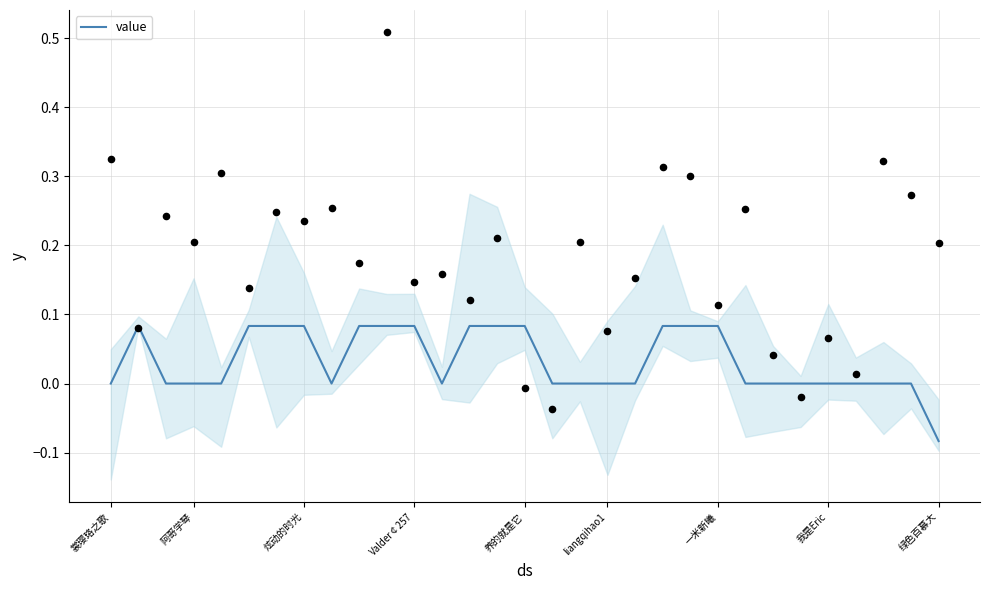

Which category has the lowest value in the value series?

绿色百慕大